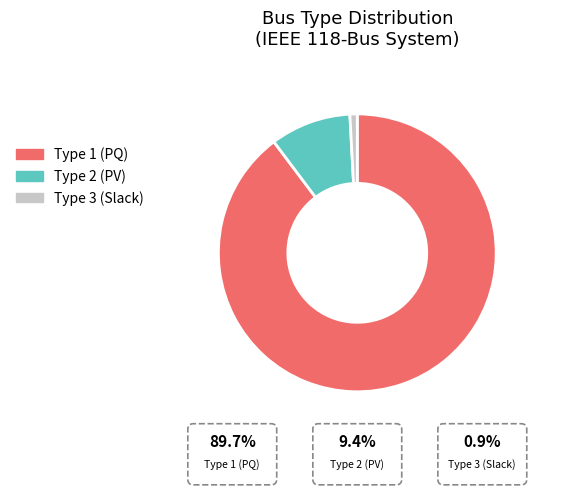

Which category has the smallest portion of the pie?

Type 3